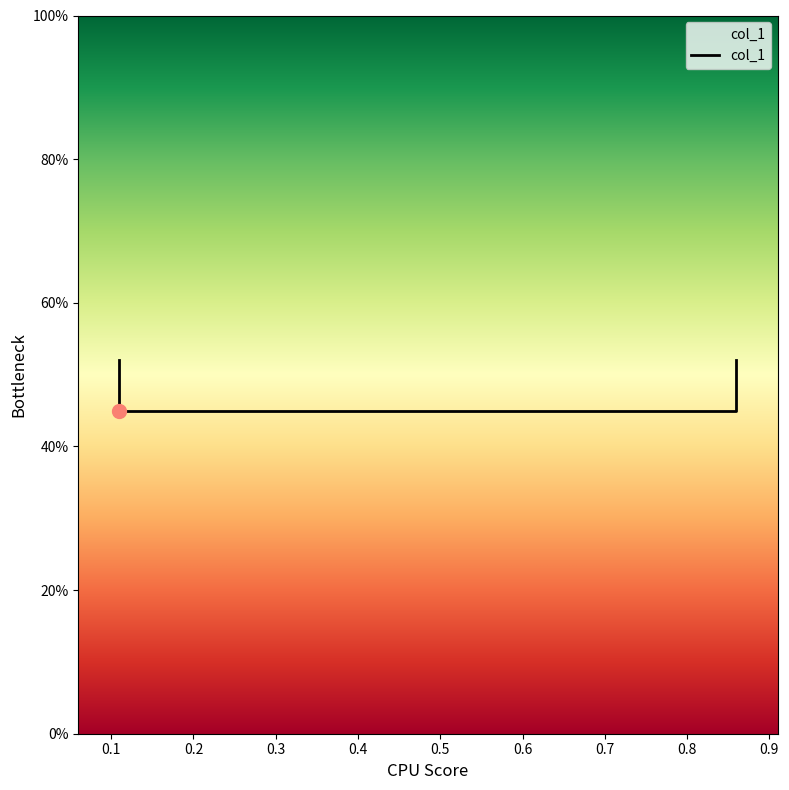

Which has a higher value, 0.86 or 0.11?

0.86